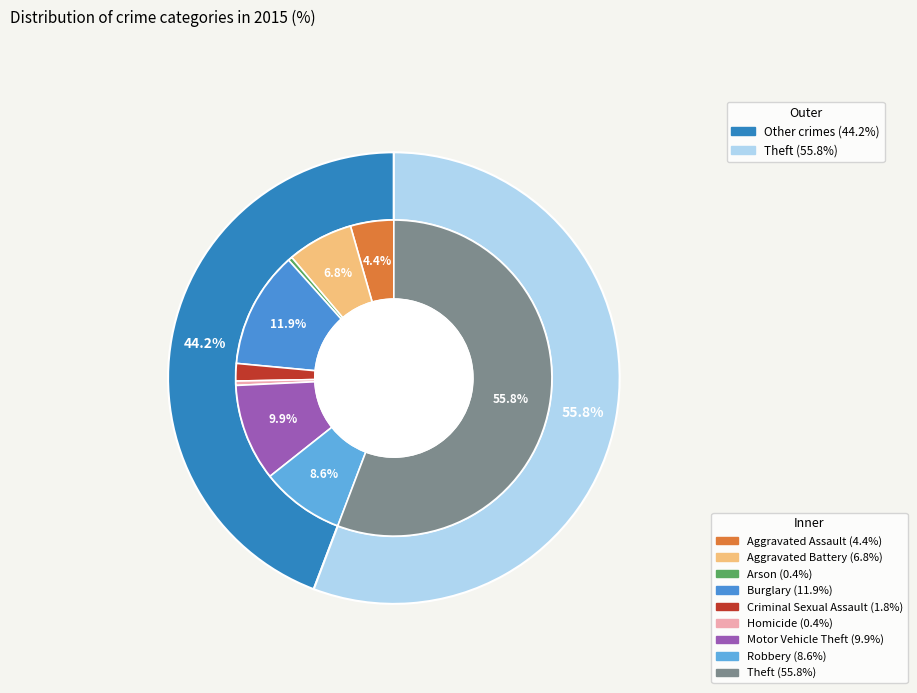

Is there a majority slice in this chart?

Yes